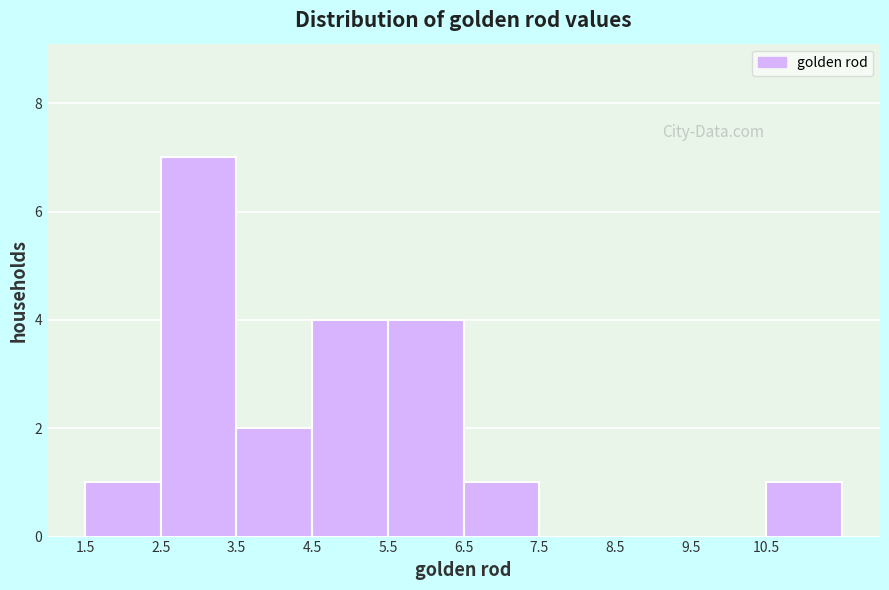

What is the height of the bar covering 1.5 to 2.5 on the x-axis? The values are not printed on the chart, so give them approximately, as read against the axis.

1